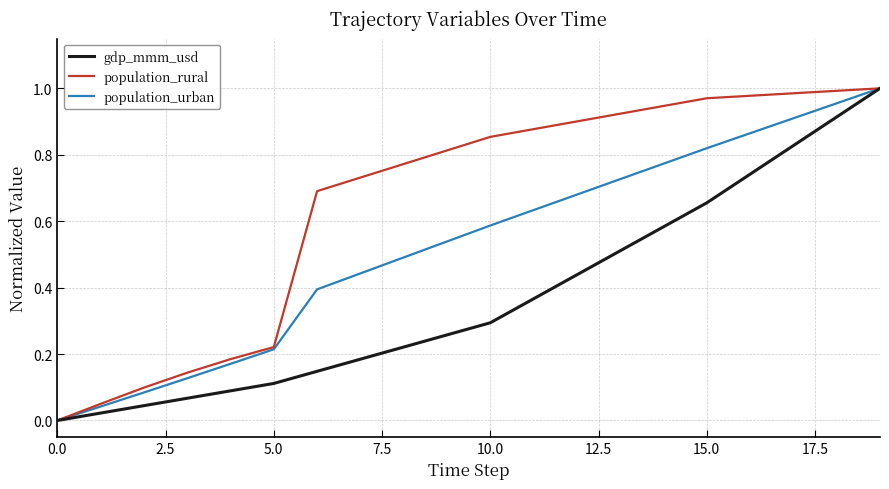

What are all the series names shown in the legend?

gdp_mmm_usd, population_rural, population_urban